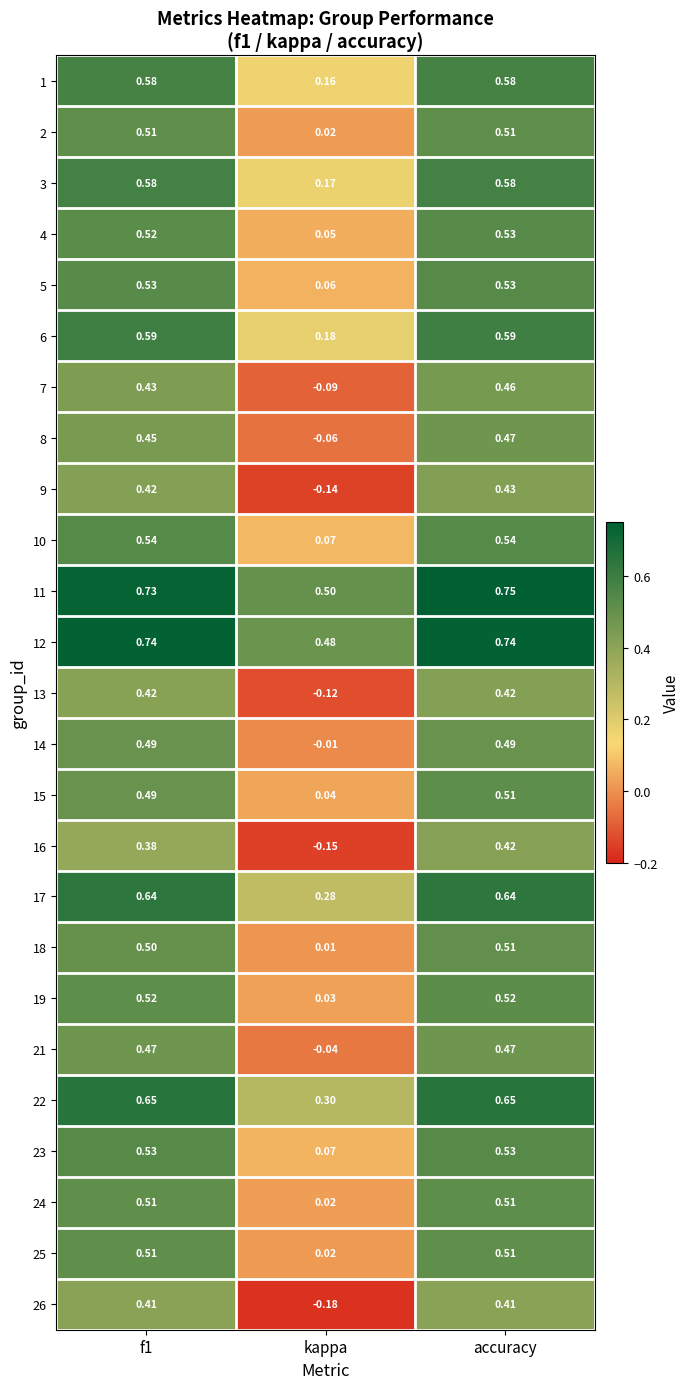

Which category has the lowest value in the 13 series?

kappa